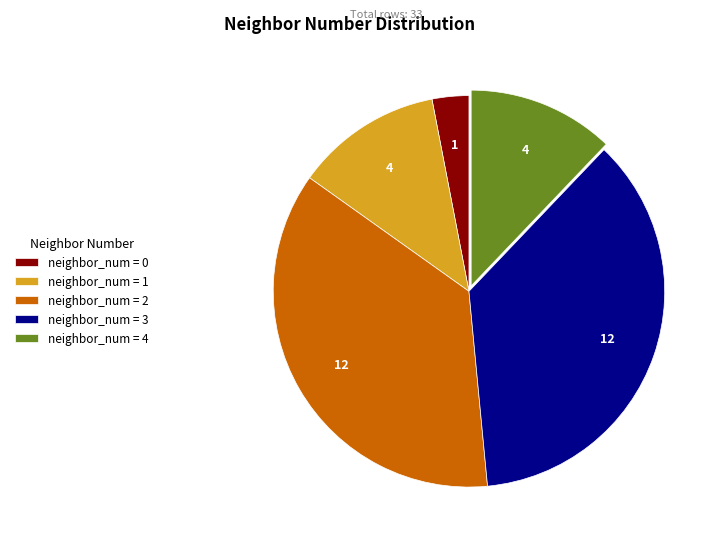

True or false: neighbor_num = 4 accounts for 12% of the total.

True